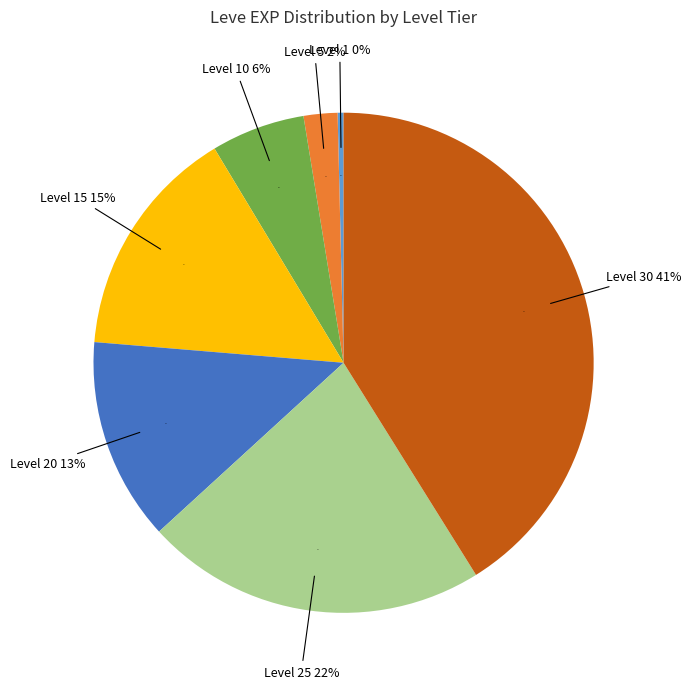

What is the ratio of the value at Level 25 to the value at Level 20?

1.7